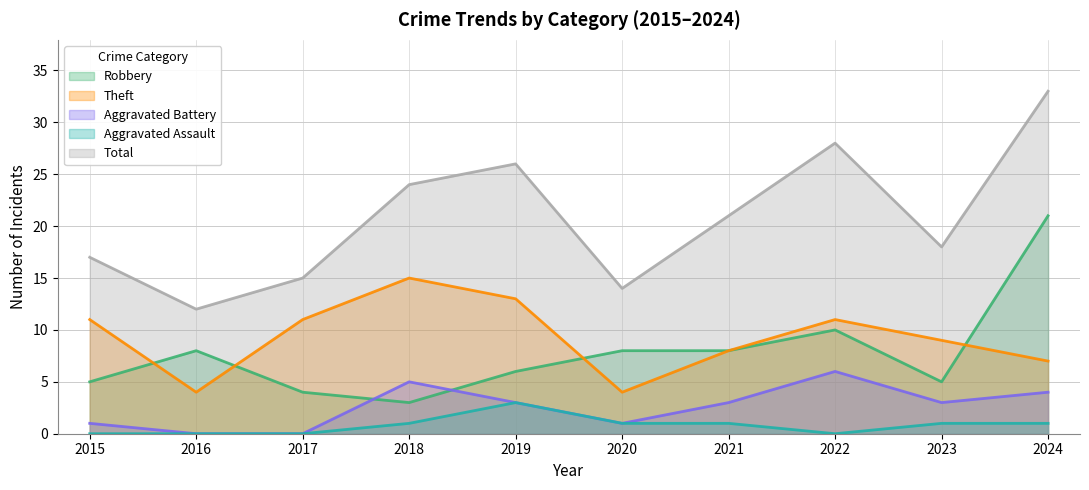

What is the difference between the Robbery values at 2018 and 2024?

18